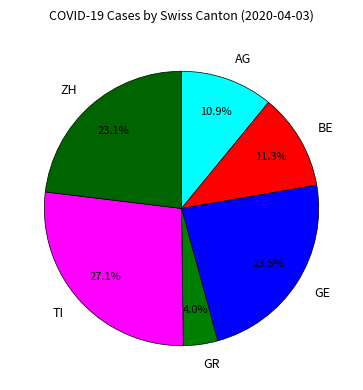

Combined, do TI and GE account for over 50%?

Yes